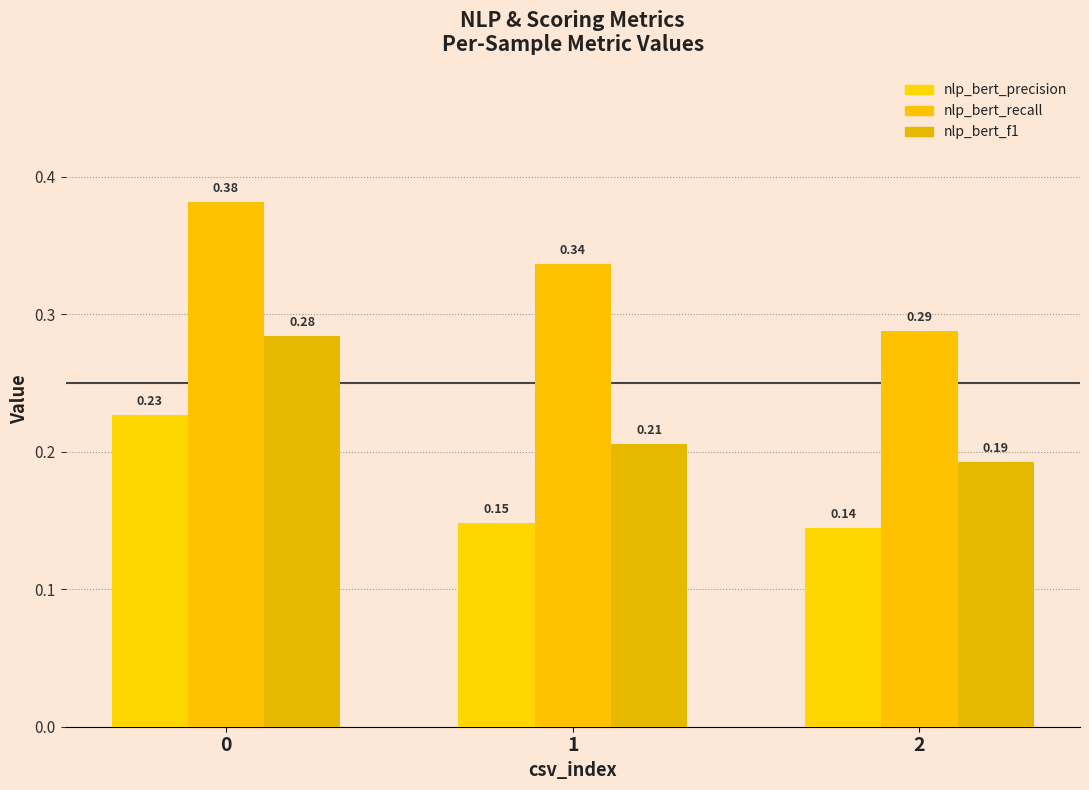

Reading left to right, what are all the values shown in this chart?

nlp_bert_precision: 0.2	0.1	0.1
nlp_bert_recall: 0.4	0.3	0.3
nlp_bert_f1: 0.3	0.2	0.2